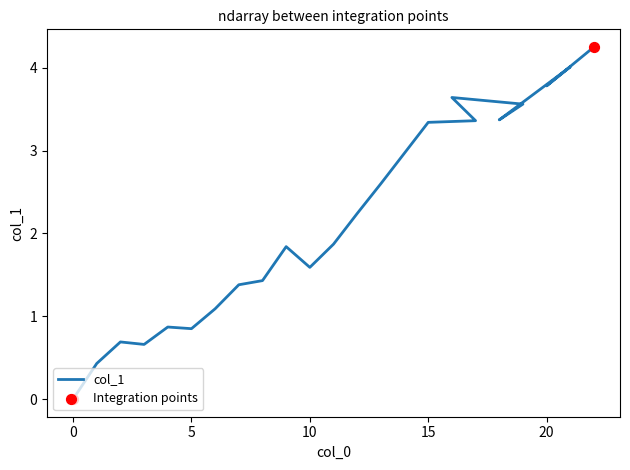

Approximately how many times larger is the value at 16 compared to 13?

1.4